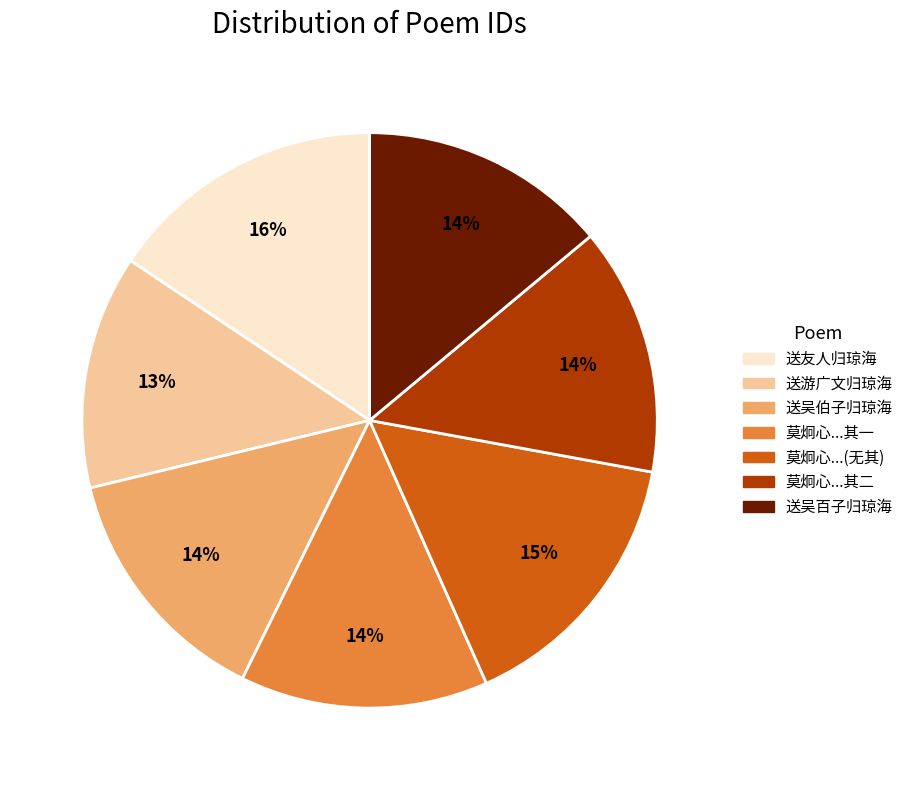

To the nearest percent, what portion does 送吴百子归琼海 represent?

14%